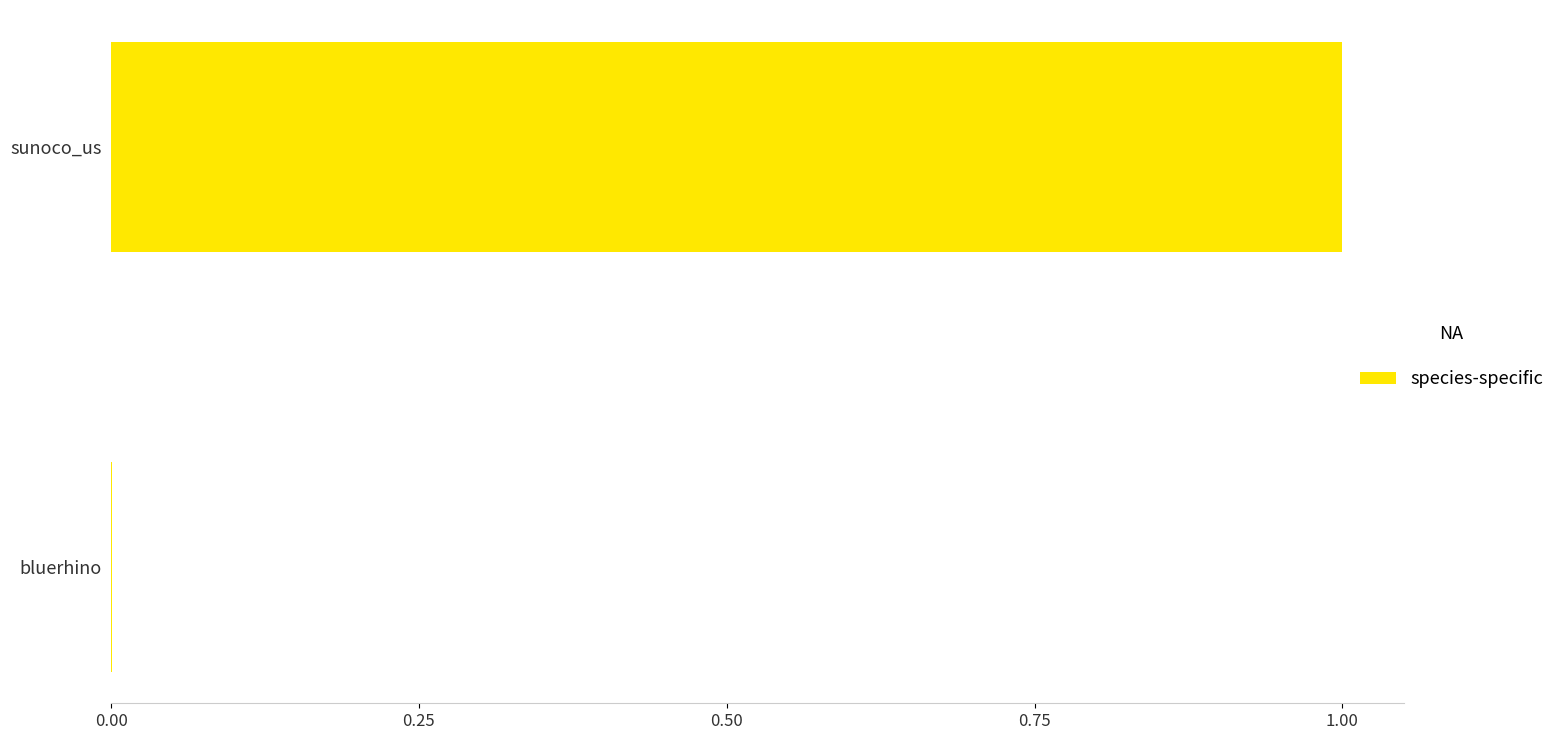

Between sunoco_us and bluerhino, which is larger?

sunoco_us